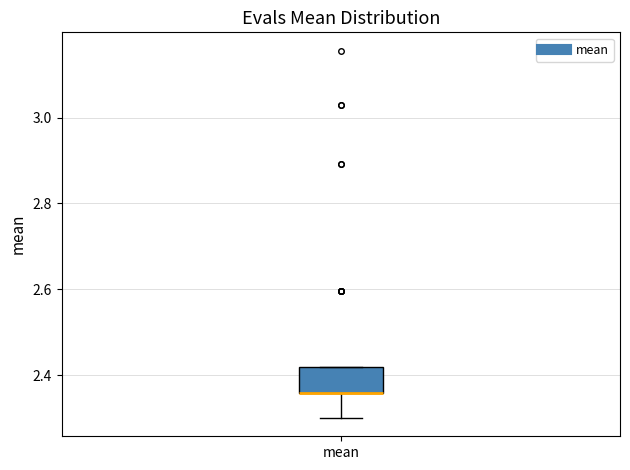

Transcribe this box plot: give where the median line is, the range the box spans, and where the two whiskers end, as read against the y-axis. The values are not printed on the chart, so give them approximately, as read against the axis.

median 2.36 (drawn on the box's lower edge), box 2.36 to 2.42, whiskers 2.30 to 2.42